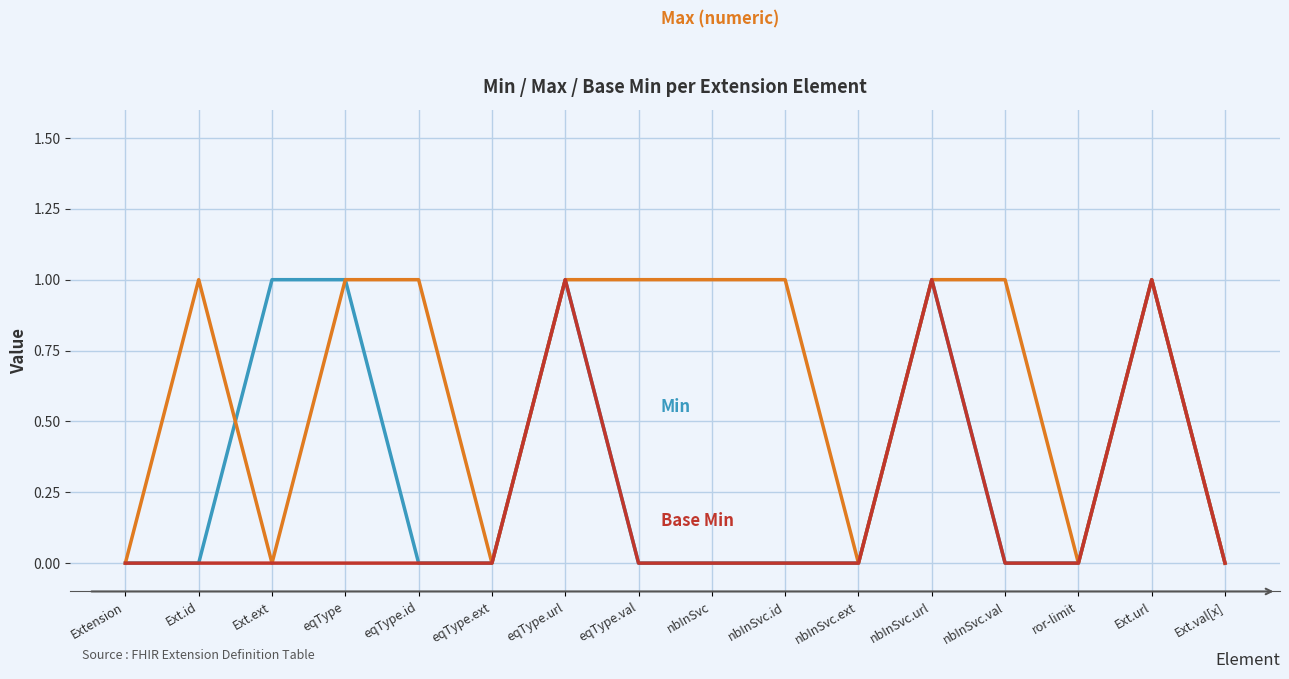

What is the total value across all series at nbInSvc.url?

3